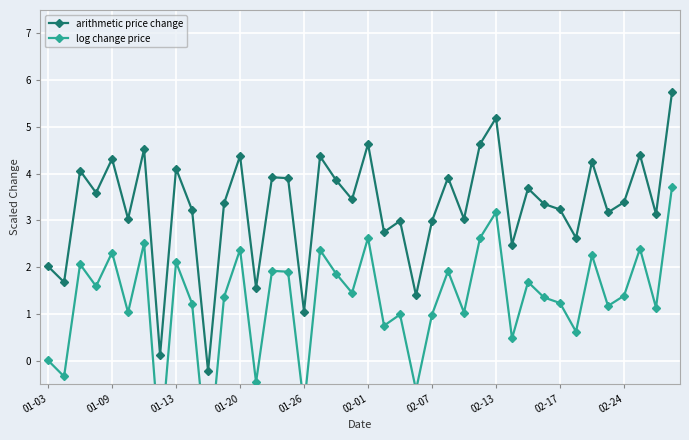

What is the maximum value for arithmetic price change?

5.7